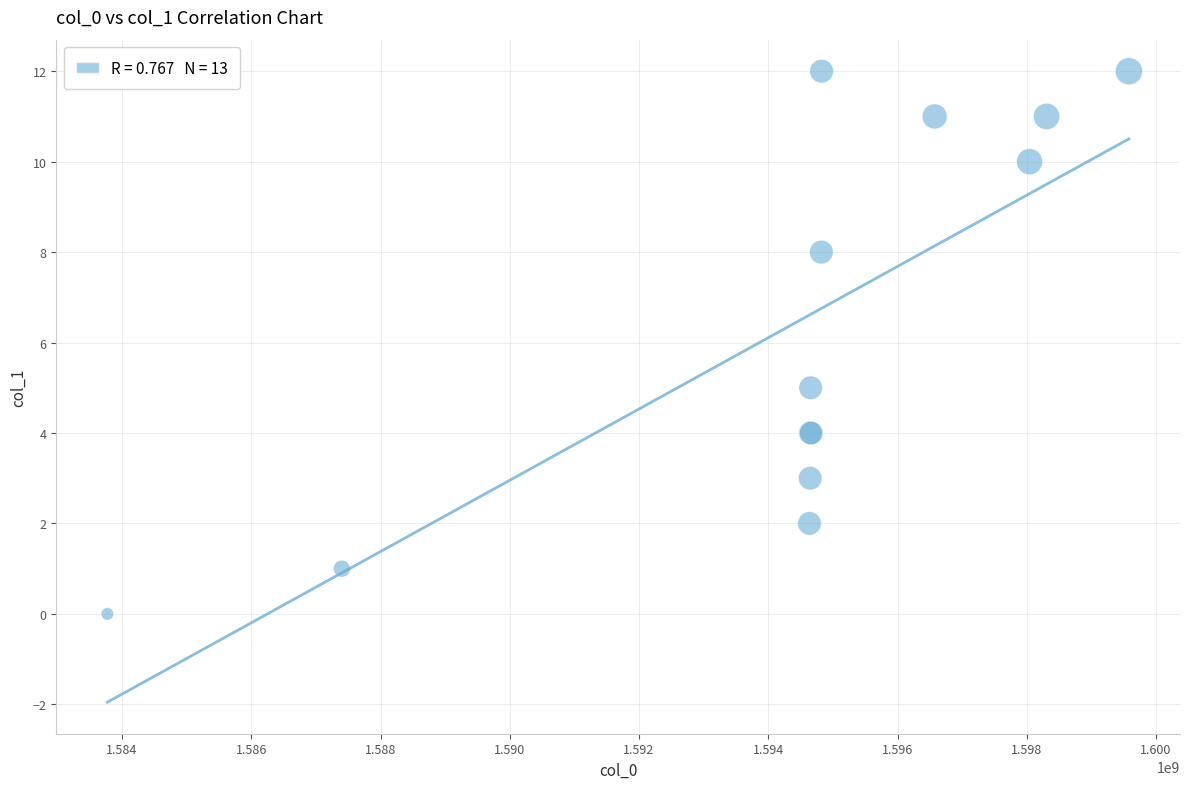

What Y value in the scatter plot is closest to 6?

5